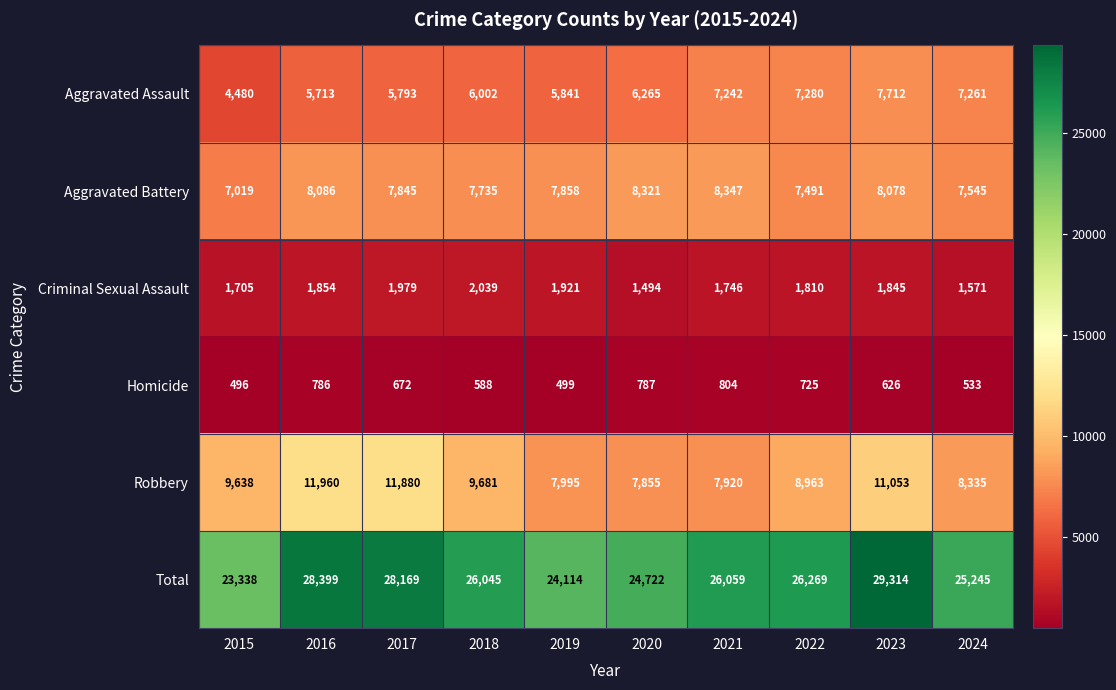

What is the difference between the second highest and second lowest values in the Homicide series?

288